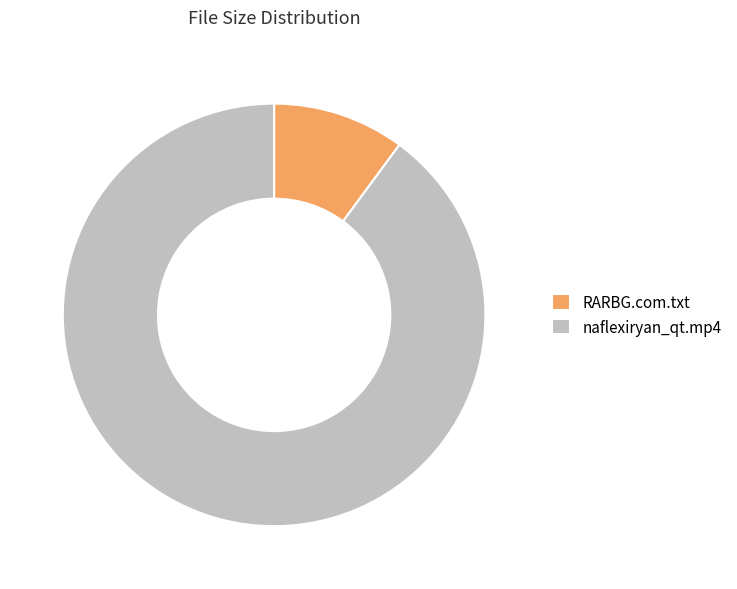

Does naflexiryan_qt.mp4 account for over 50% of the chart?

Yes